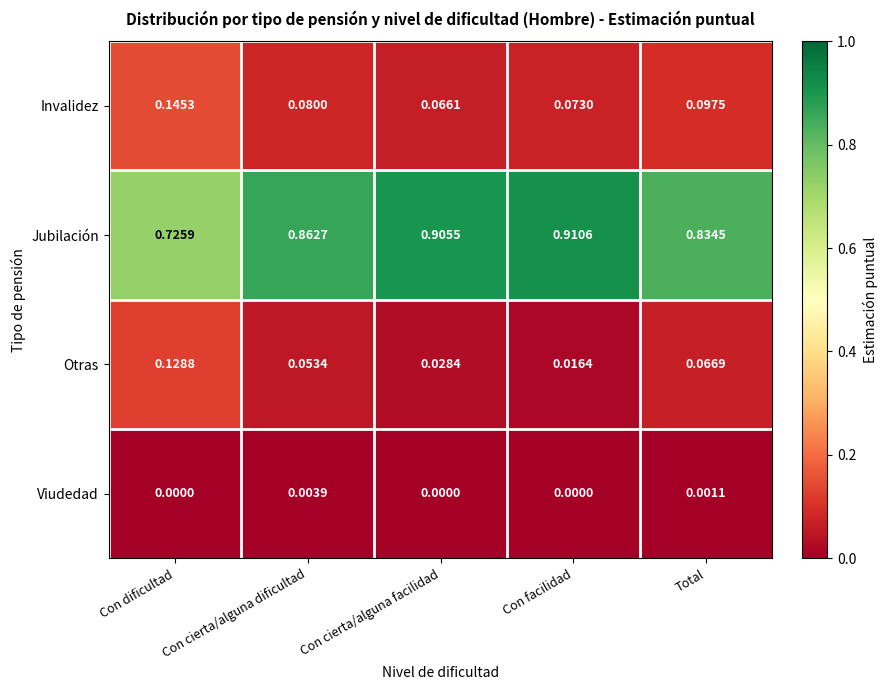

List the series in order of their peak value, lowest first.

Viudedad, Otras, Invalidez, Jubilación